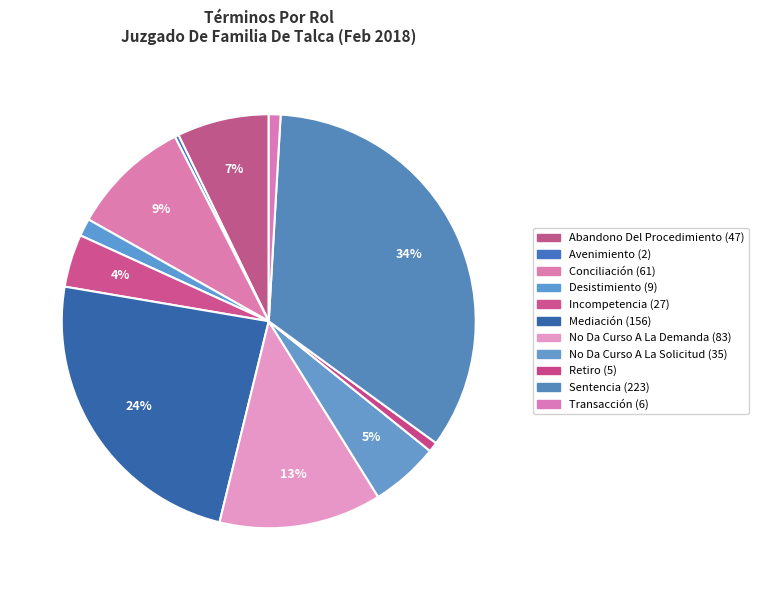

How many segments does this pie chart have?

11